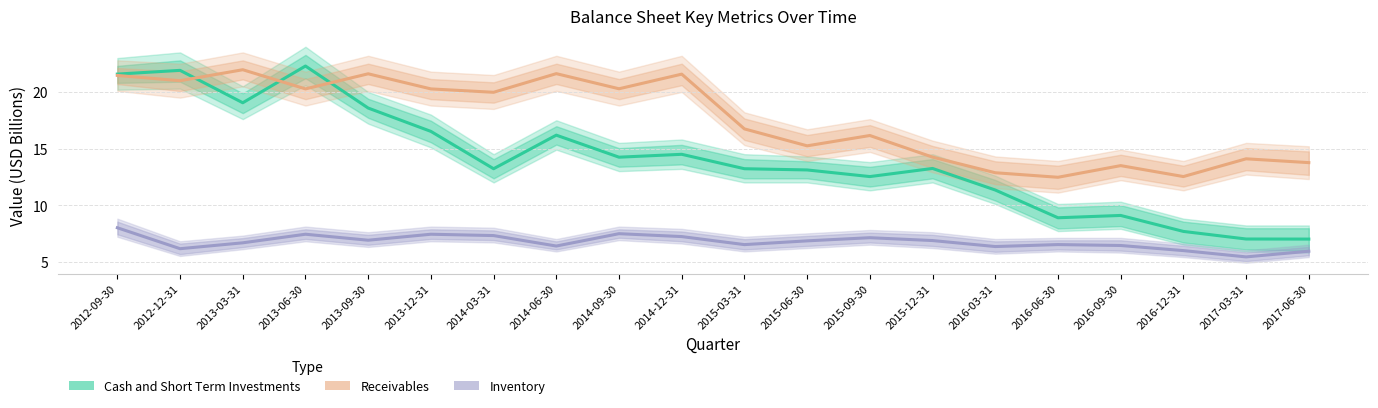

In Inventory, how many points are higher than both neighbors (excluding endpoints)?

5